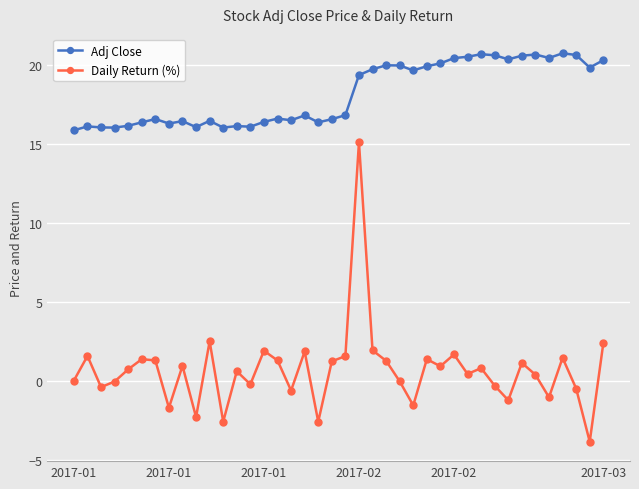

True or false: Daily Return (%) and Adj Close cross at least once.

False